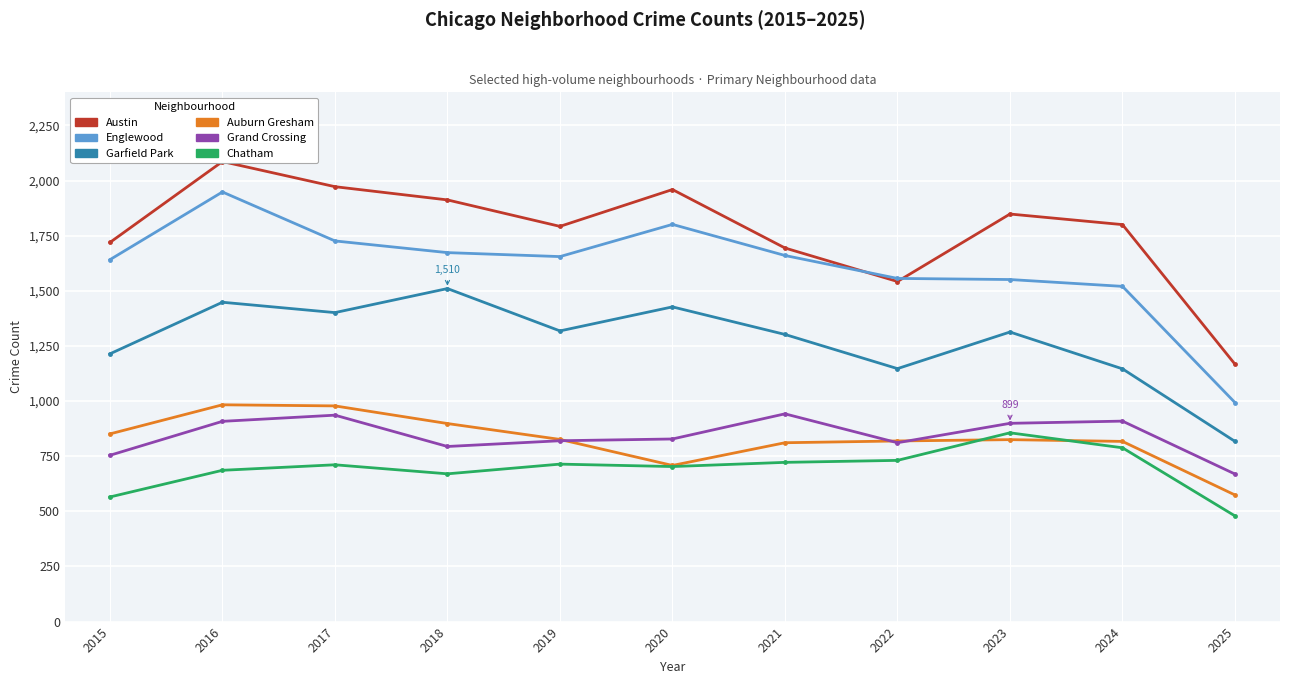

Is this an area chart (filled region under the line)?

No